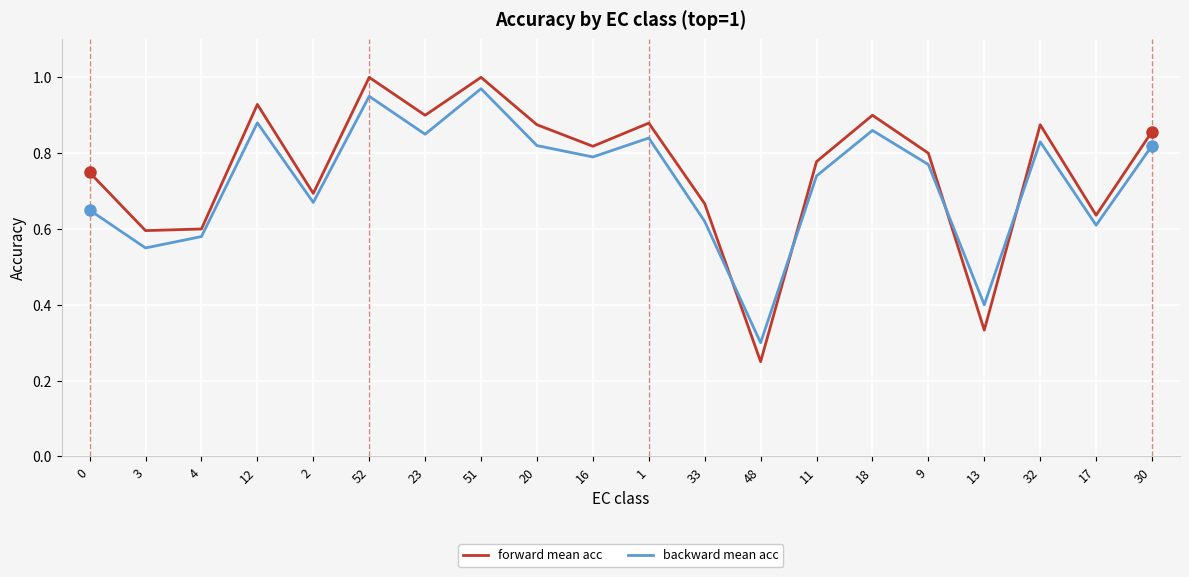

Rank the series at 3 from lowest to highest value.

backward mean acc, forward mean acc